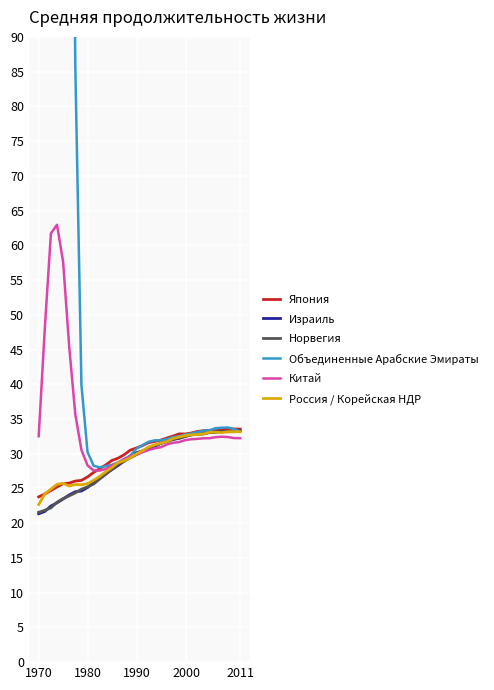

List the series in order of their peak value, lowest first.

Россия / Корейская НДР, Норвегия, Израиль, Япония, Китай, Объединенные Арабские Эмираты